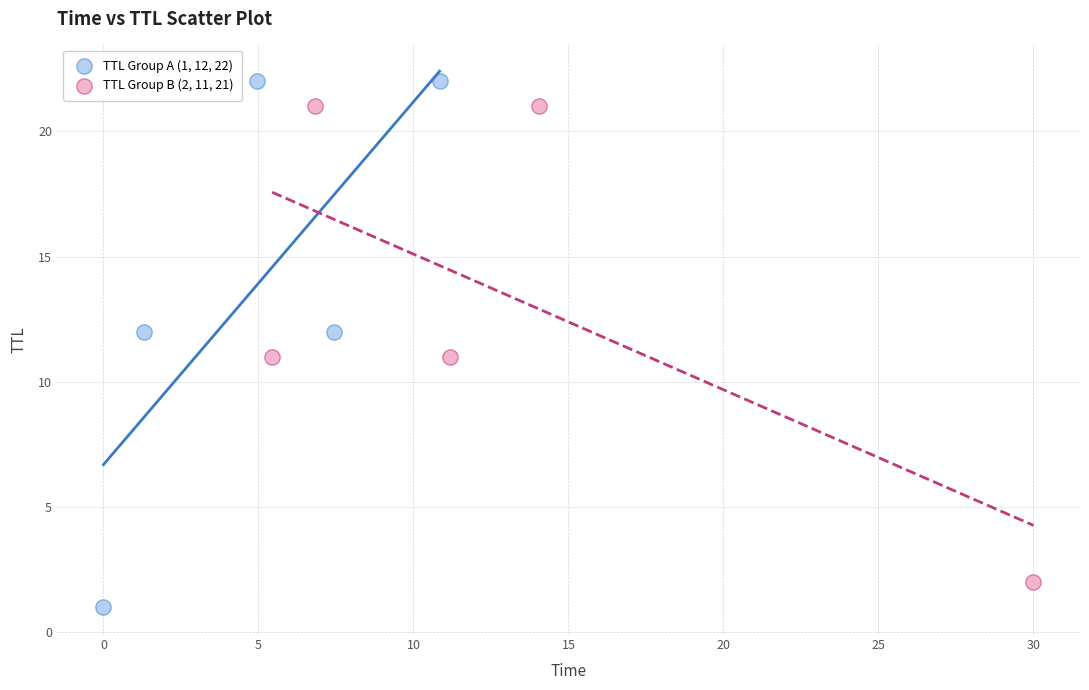

Which series contains the highest Y value?

TTL Group A (1, 12, 22)